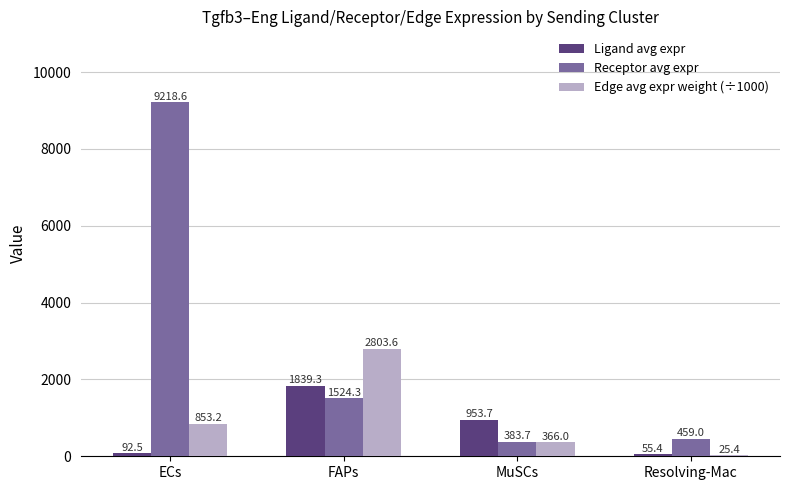

Reading left to right, list all the values displayed in this chart.

Ligand avg expr: ECs=92.5	FAPs=1839.3	MuSCs=953.7	Resolving-Mac=55.4
Receptor avg expr: ECs=9218.6	FAPs=1524.3	MuSCs=383.7	Resolving-Mac=459.0
Edge avg expr weight (÷1000): ECs=853.2	FAPs=2803.6	MuSCs=366.0	Resolving-Mac=25.4